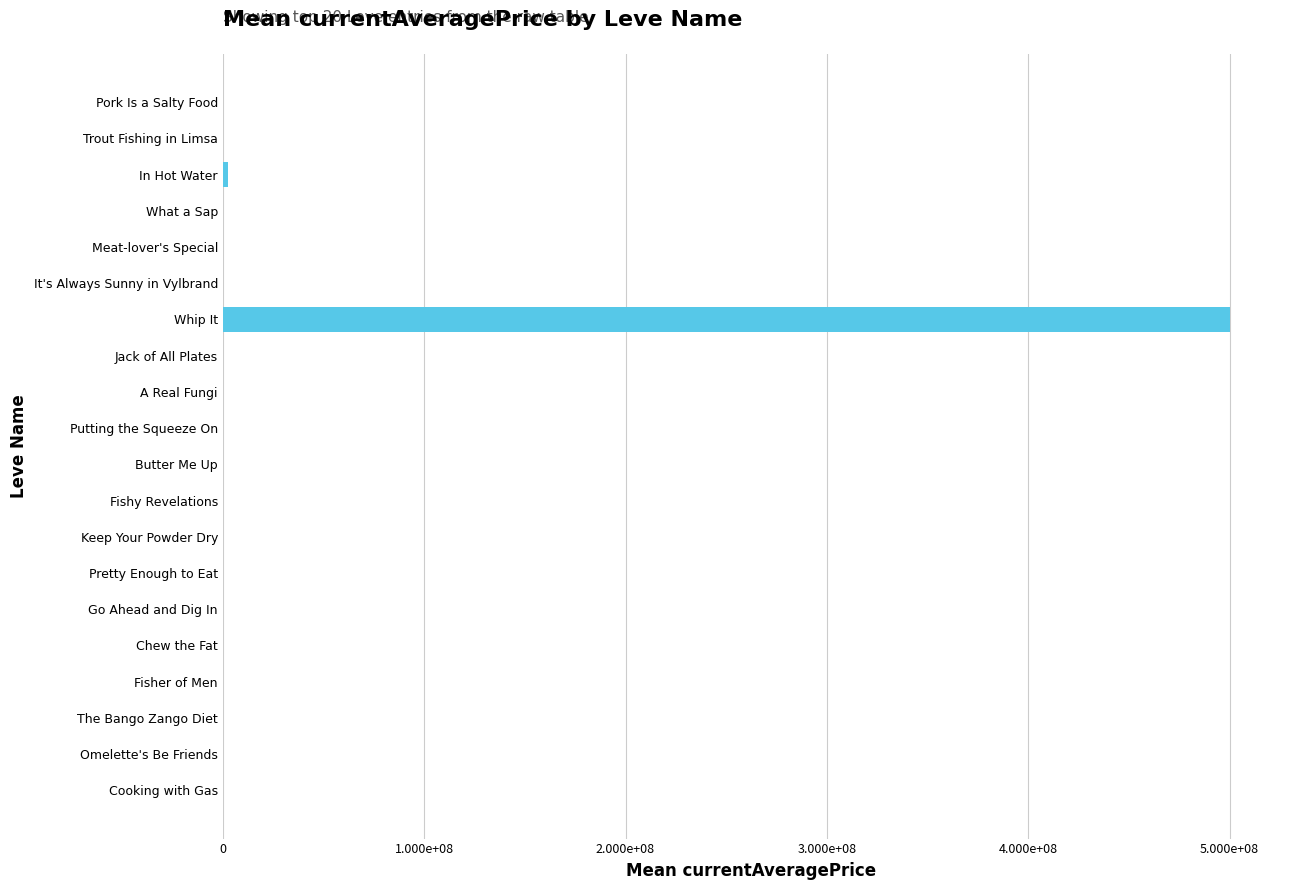

How many bars are there in total?

20